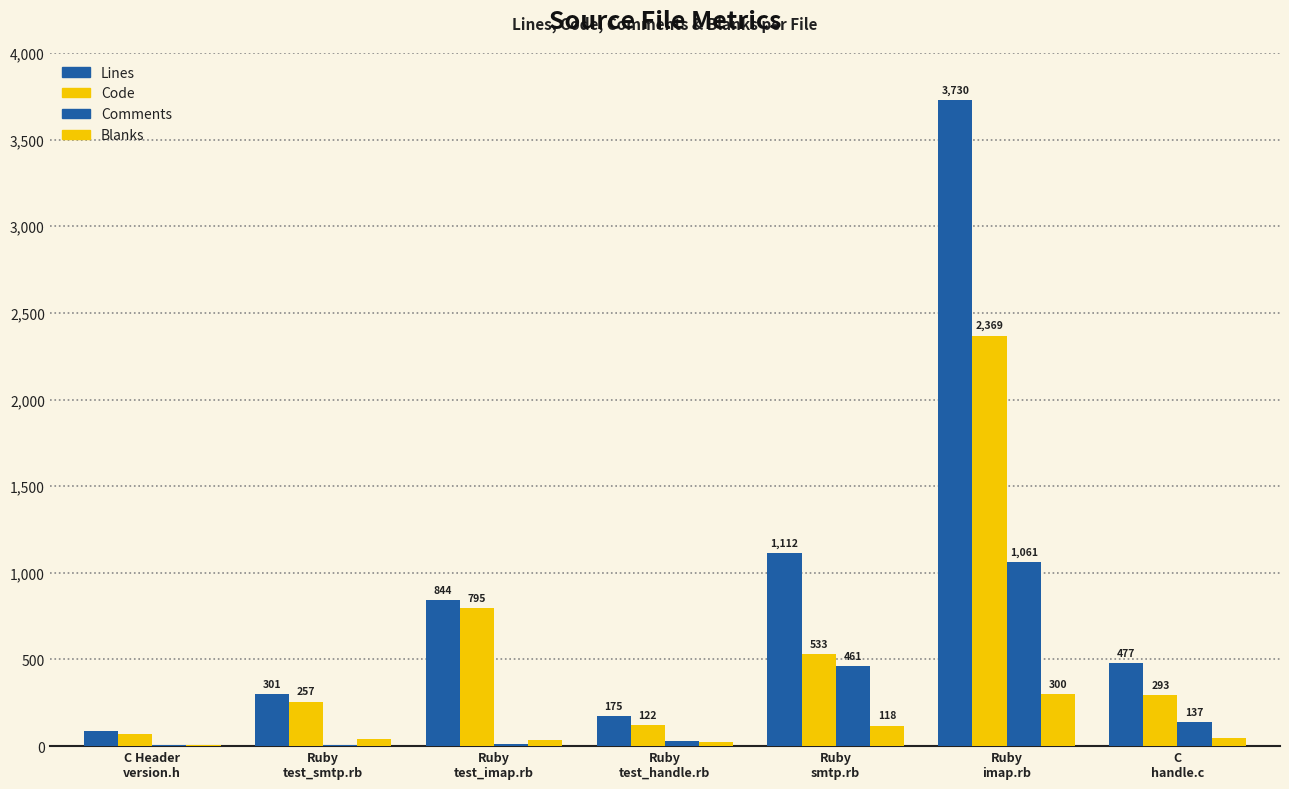

Count the number of data series in this chart.

4